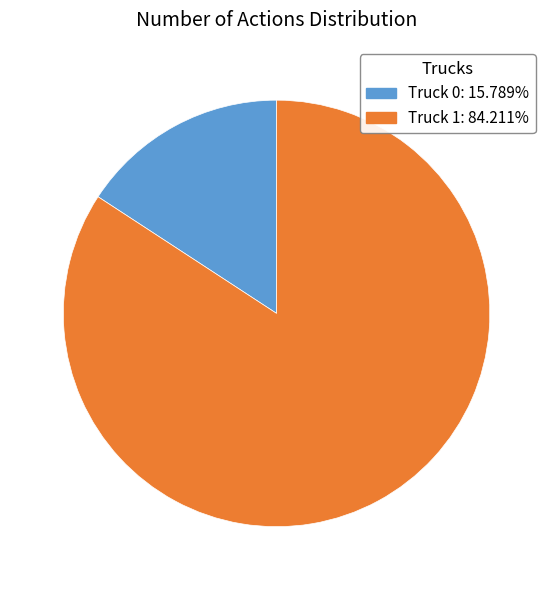

How many slices are in this pie chart?

2